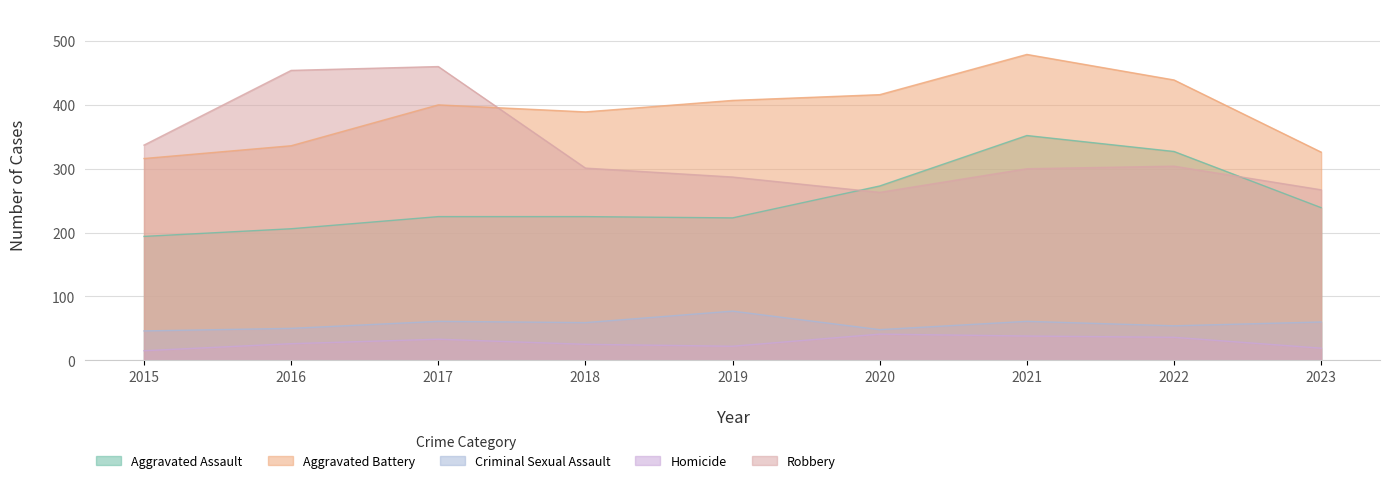

At which category does Aggravated Assault reach its first local valley?

2019